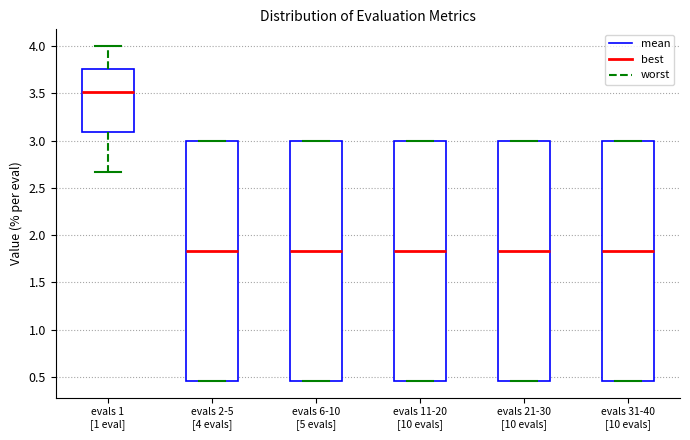

Reading left to right, read every box against the y-axis: the position of its median line, the range the box covers, and the ends of its whiskers. The values are not printed on the chart, so give them approximately, as read against the axis.

evals 1 [1 eval]: median 3.50, box 3.10 to 3.75, whiskers 2.65 to 4.00
evals 2-5 [4 evals]: median 1.85, box 0.45 to 3.00, whiskers 0.45 to 3.00
evals 6-10 [5 evals]: median 1.85, box 0.45 to 3.00, whiskers 0.45 to 3.00
evals 11-20 [10 evals]: median 1.85, box 0.45 to 3.00, whiskers 0.45 to 3.00
evals 21-30 [10 evals]: median 1.85, box 0.45 to 3.00, whiskers 0.45 to 3.00
evals 31-40 [10 evals]: median 1.85, box 0.45 to 3.00, whiskers 0.45 to 3.00